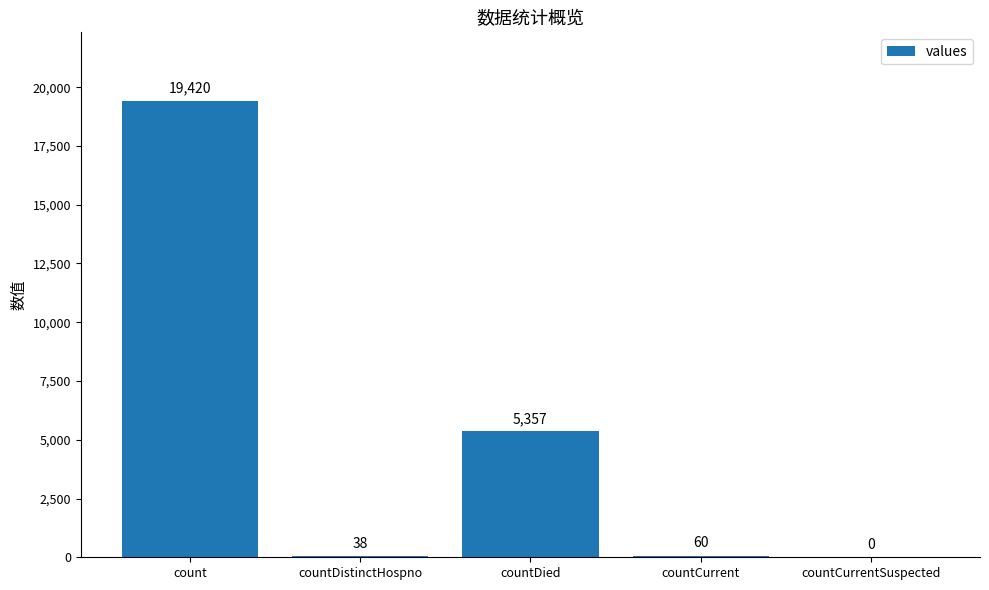

Which has a higher value, countCurrentSuspected or countDied?

countDied